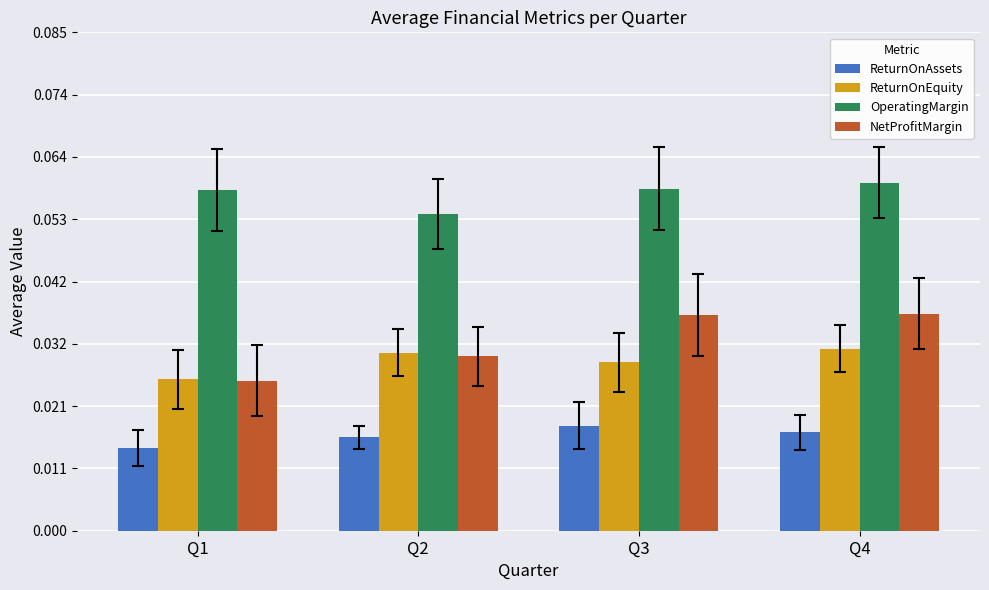

Which label corresponds to the smallest value in the chart?

Q1